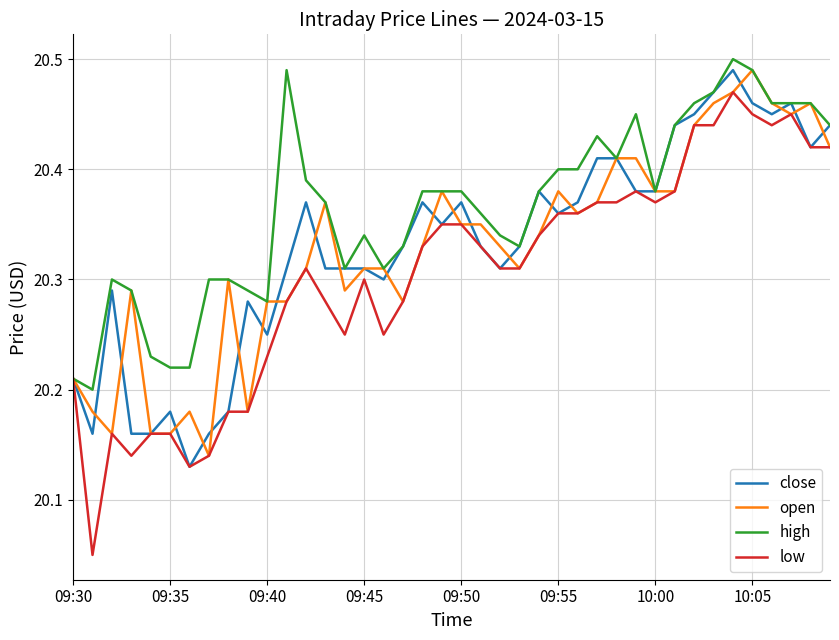

Which series has the largest total across all categories?

high